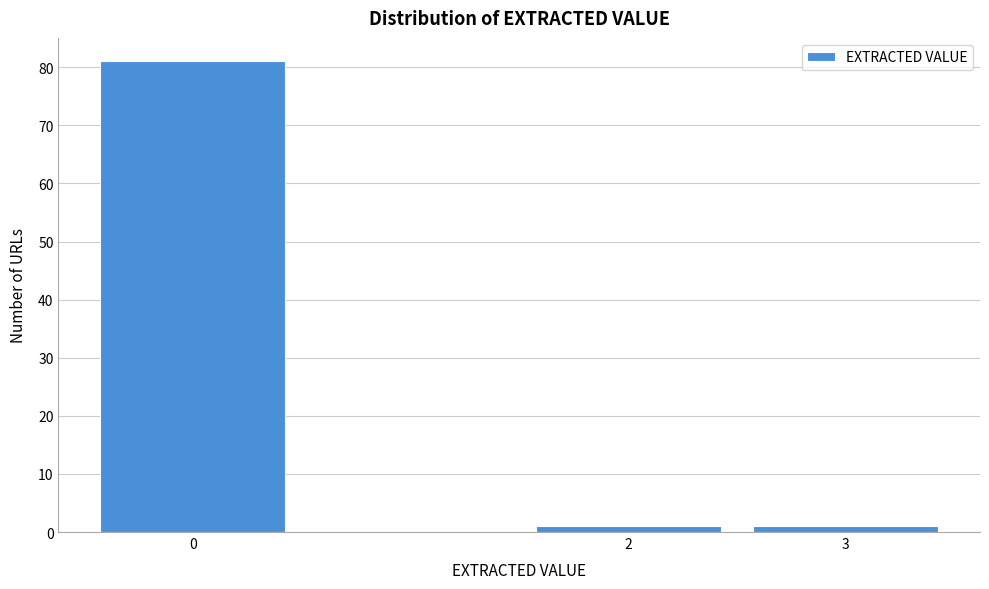

Reading left to right, list every bar in this chart as the range it spans on the x-axis followed by its height. The values are not printed on the chart, so give them approximately, as read against the axis.

-0.5 to 0.5: 81
0.5 to 1.5: 0
1.5 to 2.5: 1
2.5 to 3.5: 1